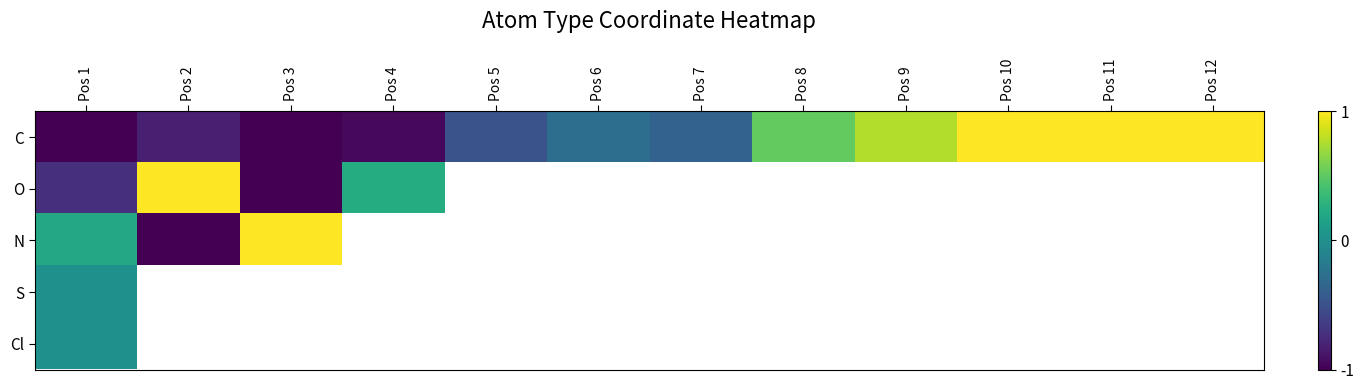

At which label is O closest to 0?

Pos 4